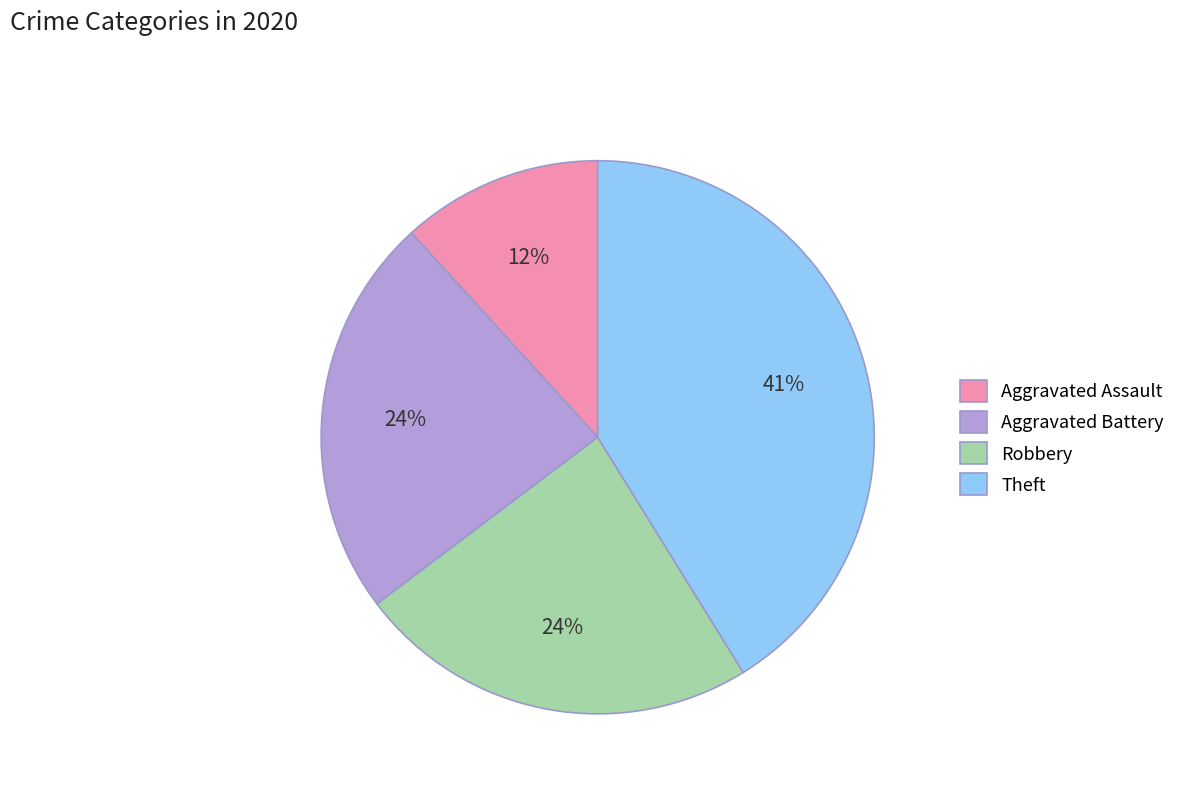

How many slices are in this pie chart?

4